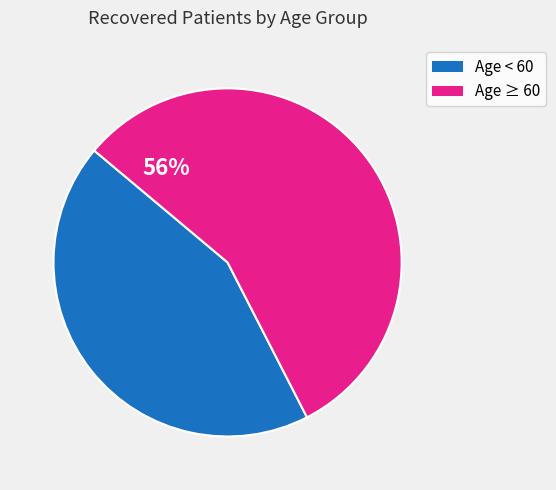

To the nearest percent, what is the average slice percentage?

50%